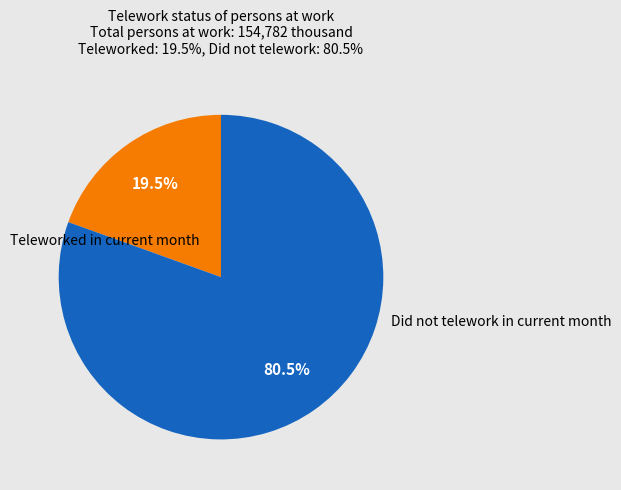

How many segments does this pie chart have?

2